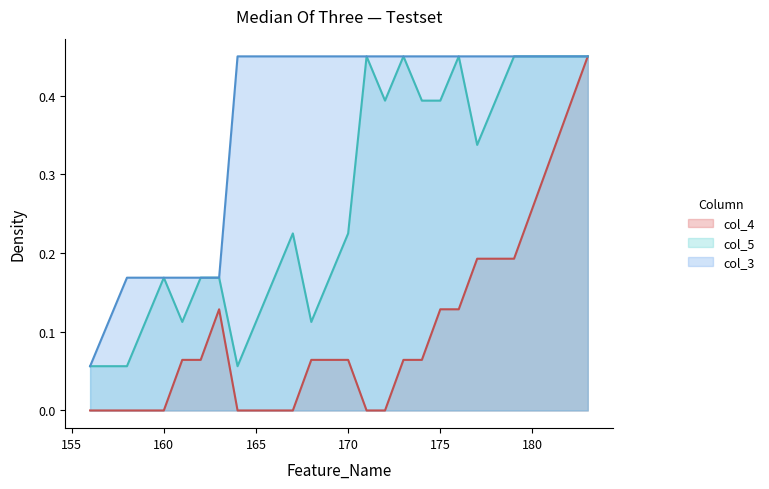

How many interior local peaks does the col_4 series have?

1